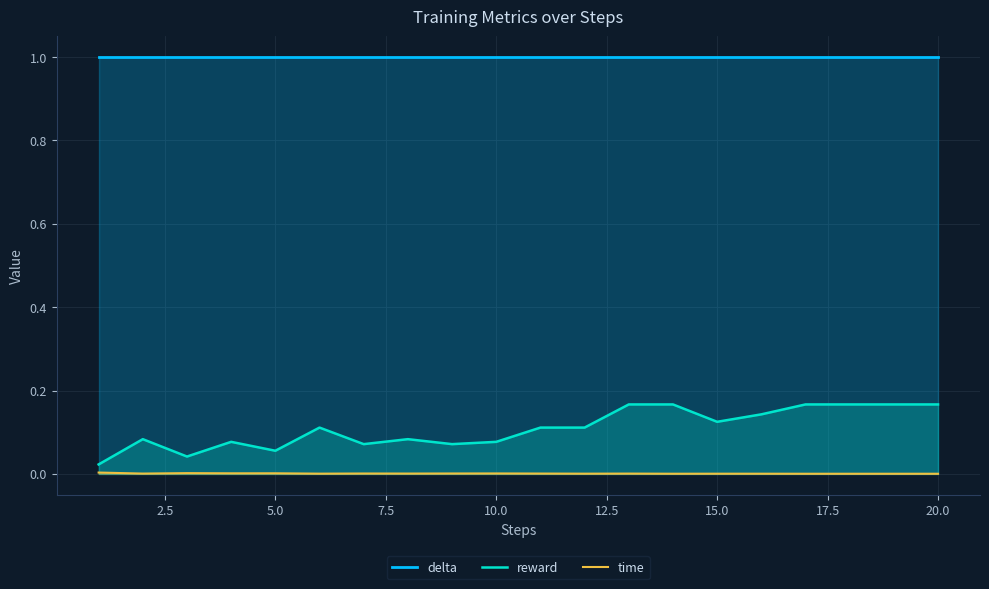

Is it true that reward equals 0.0 at 15.0?

False